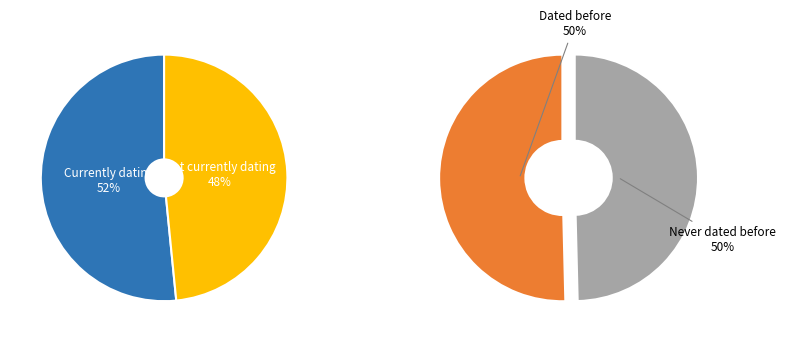

Which has a higher value, 3 or 4?

3